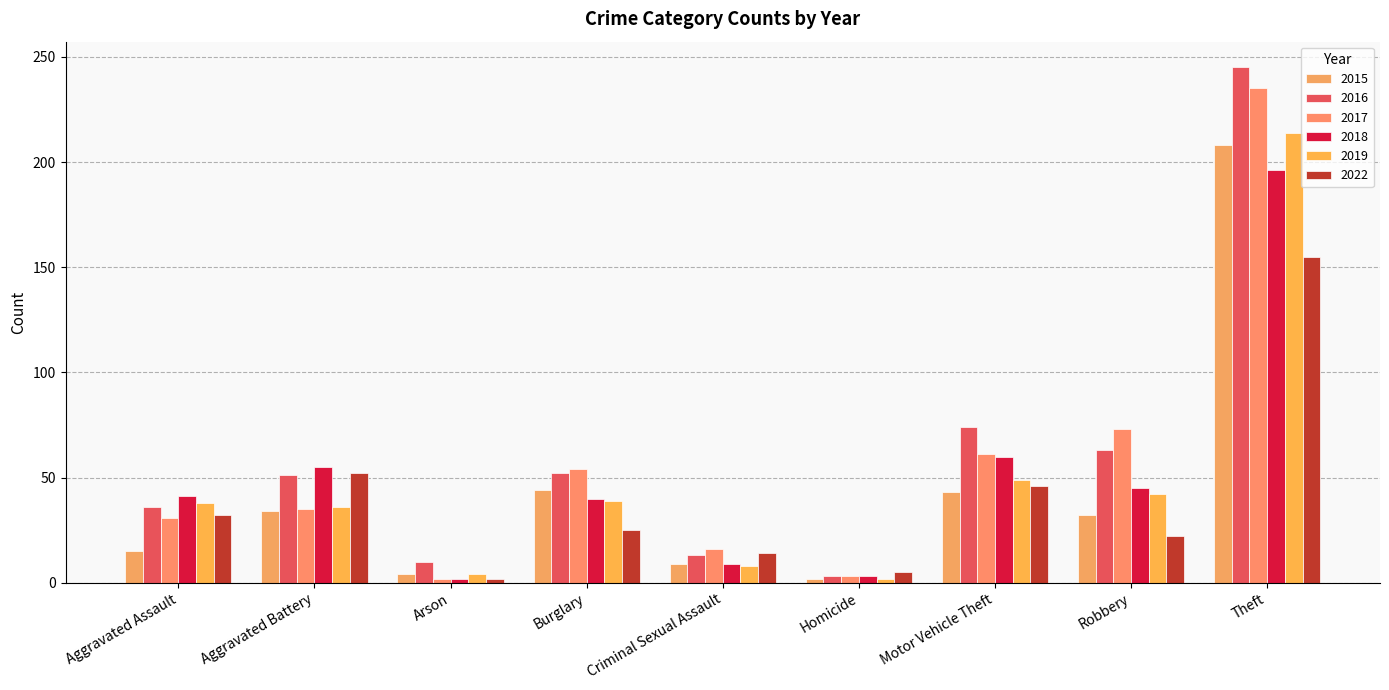

Which label corresponds to the largest value in the chart?

Theft